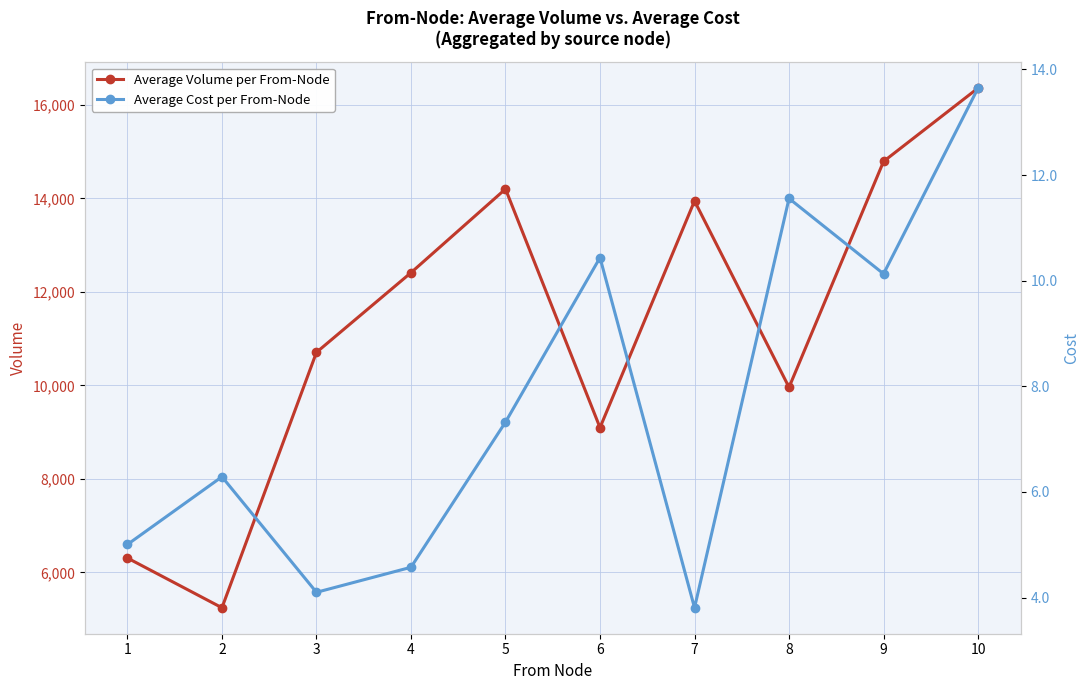

Which series changed the most between 1 and 9?

Average Volume per From-Node